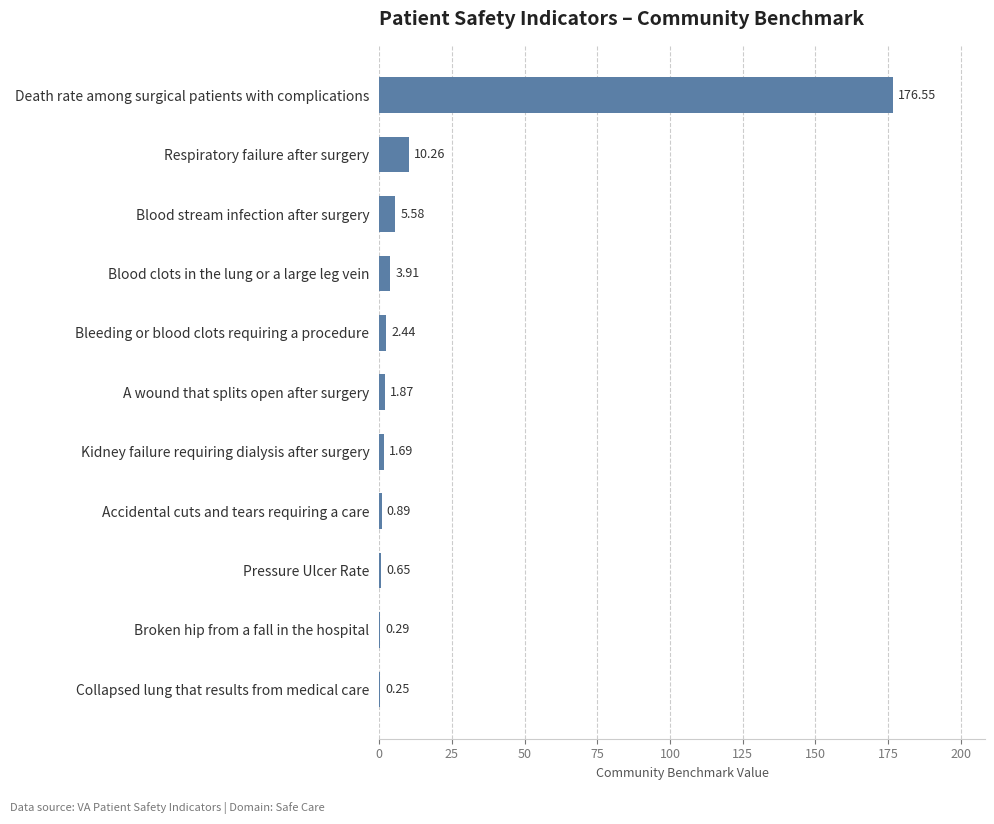

Which category has the highest value across all series?

Death rate among surgical patients with complications